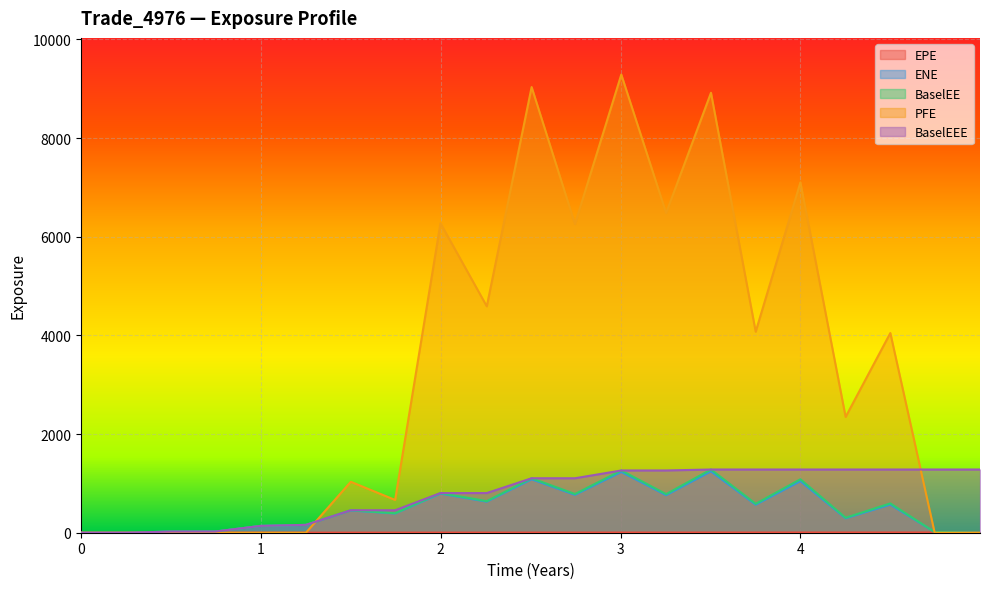

What is the label of the 12th point from the left?

2.74655